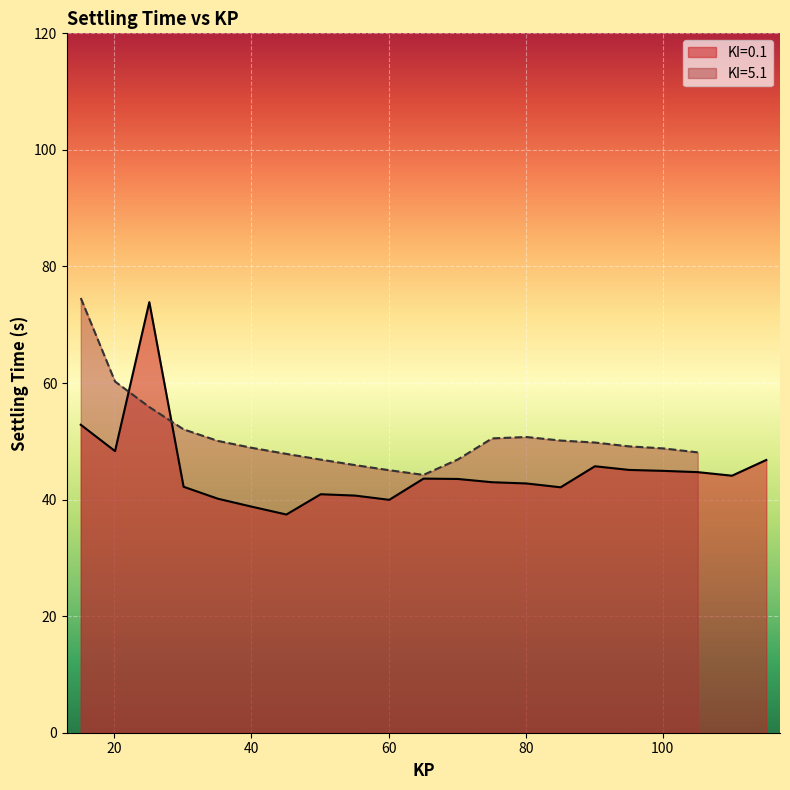

At which category does the data reach its first local peak?

25.1